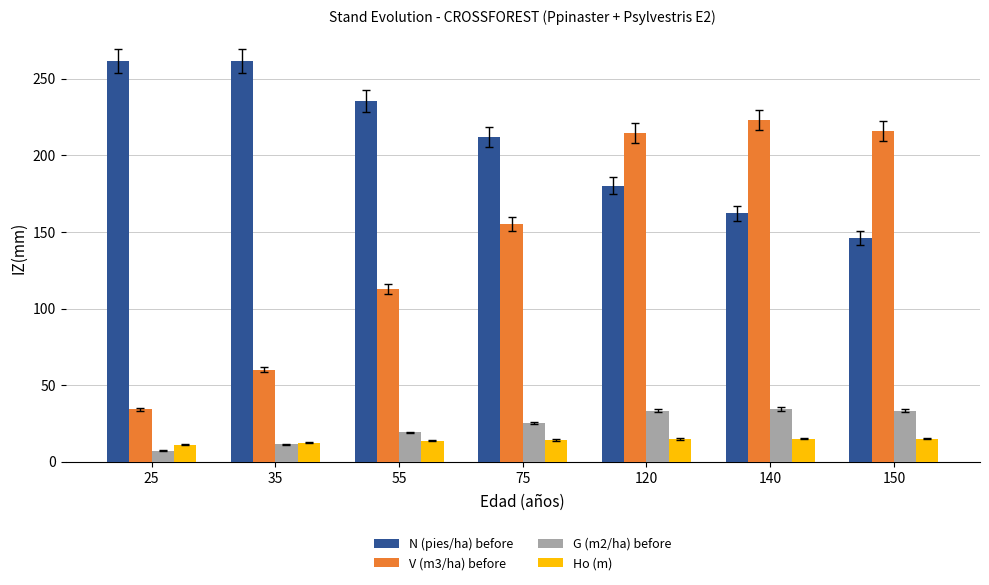

What is the sum of the V (m3/ha) before values at 150 and 120?

430.7